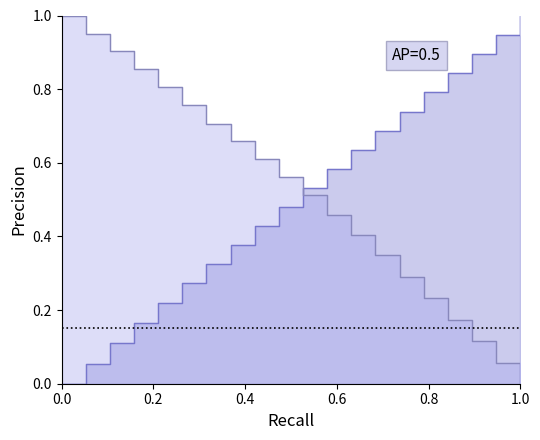

What is the average value of the X series?

0.5